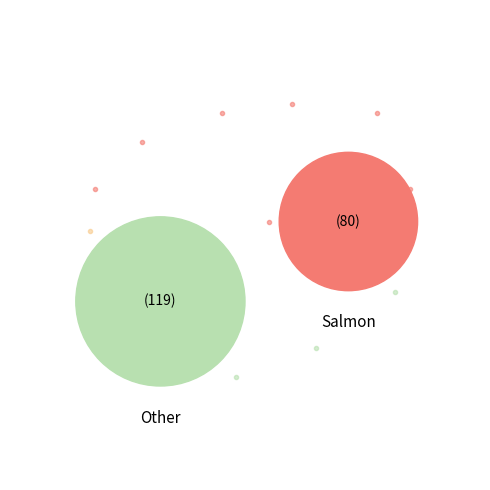

To the nearest percent, what is the difference between the low_check=1 and low_check=0 slice percentages?

20%